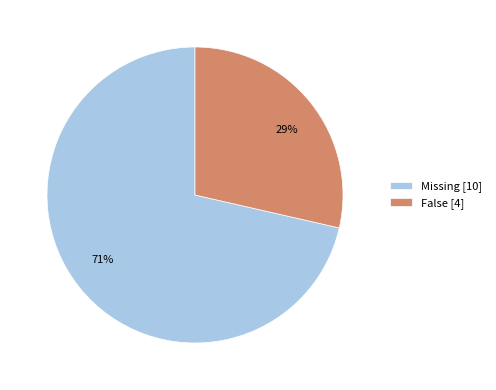

How many slices are in this pie chart?

2